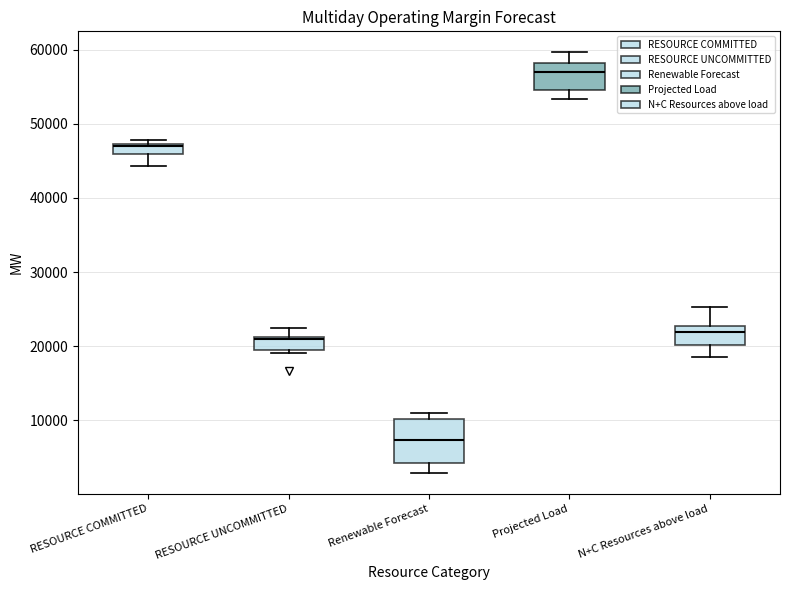

Which box's median line is the lowest?

Renewable Forecast